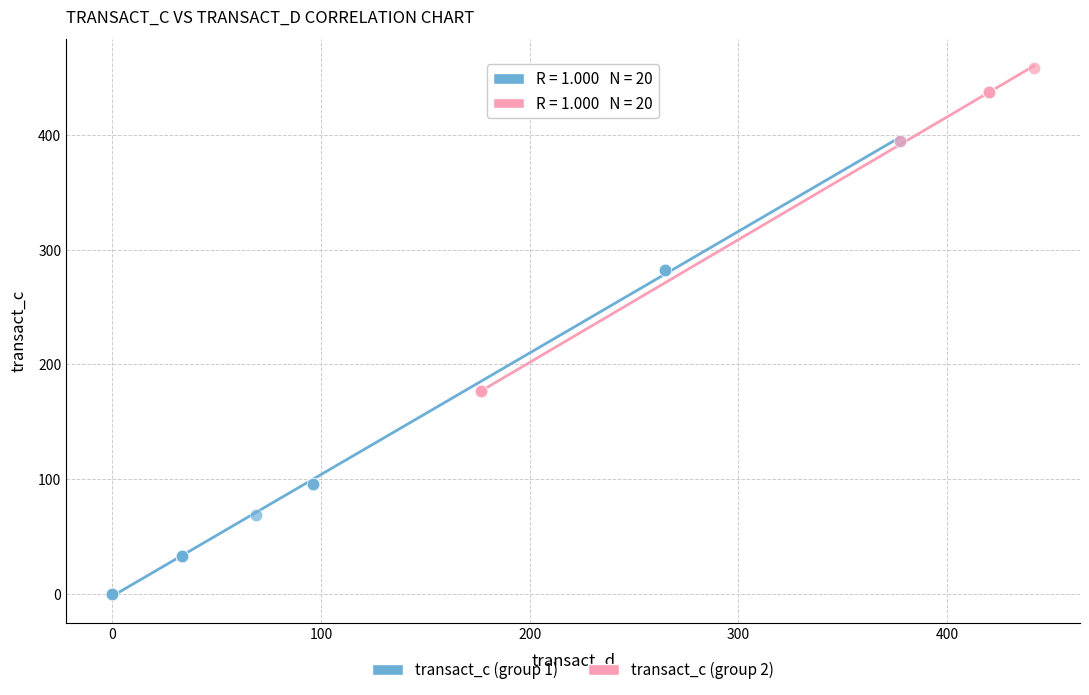

Which series reaches the maximum Y coordinate?

transact_c (group 2)